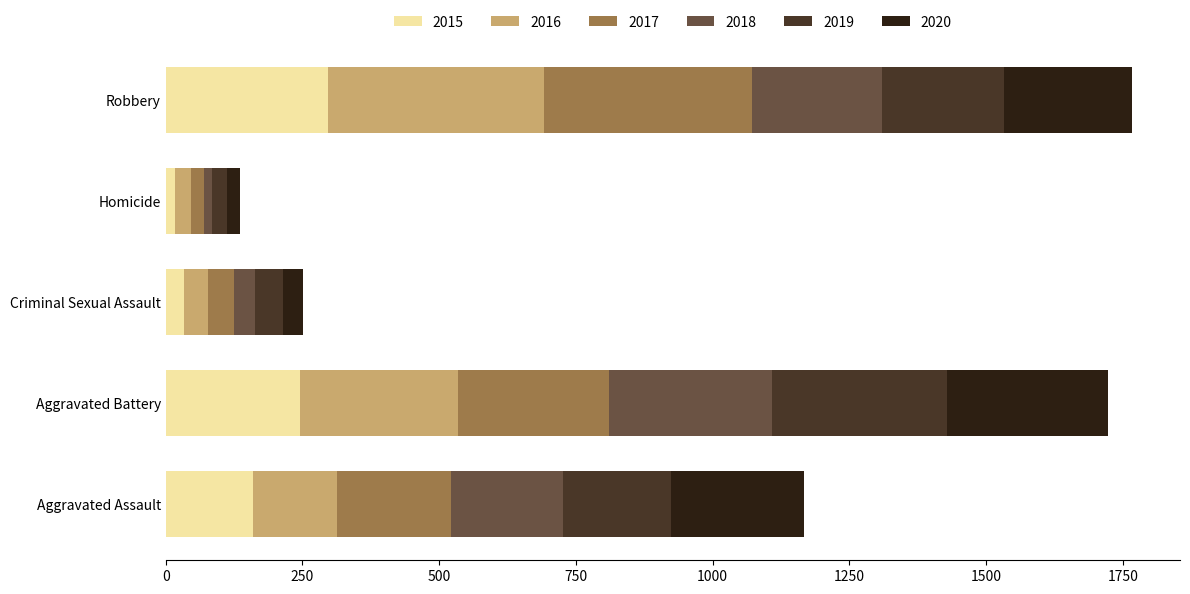

Is it true that 2015 equals 523 at Robbery?

False